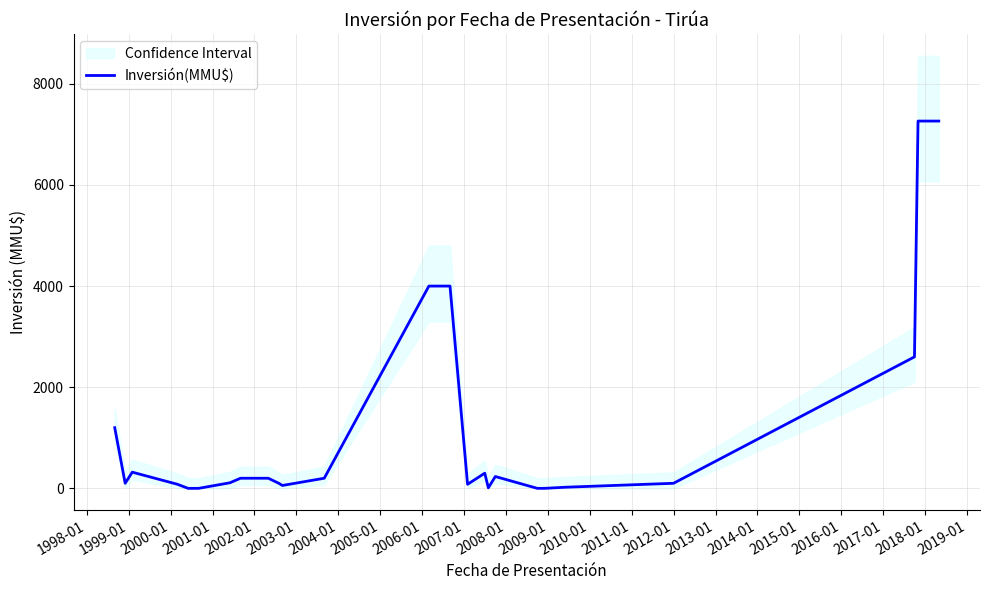

How many lines are shown in the chart?

1